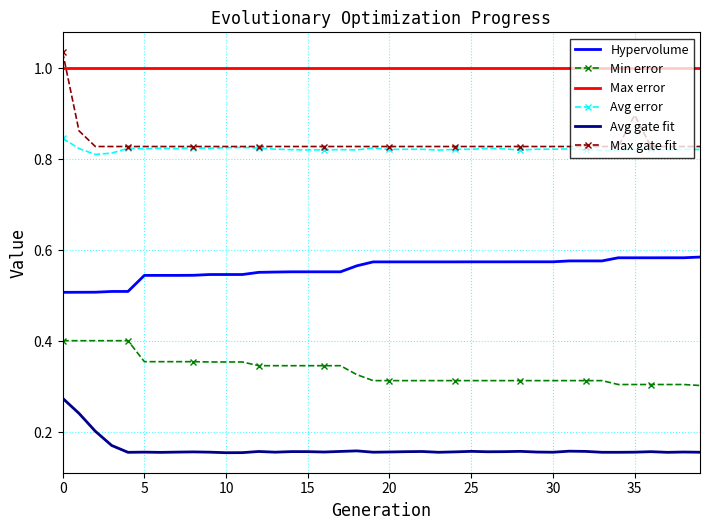

How many categories are shown in the chart?

40